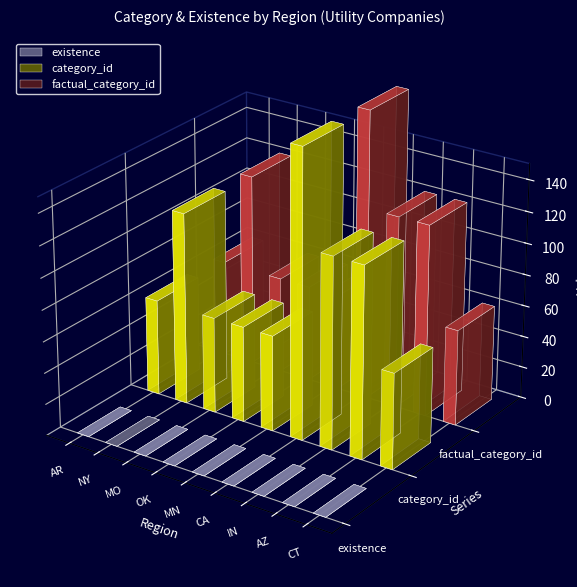

How many bars are there in each group?

3